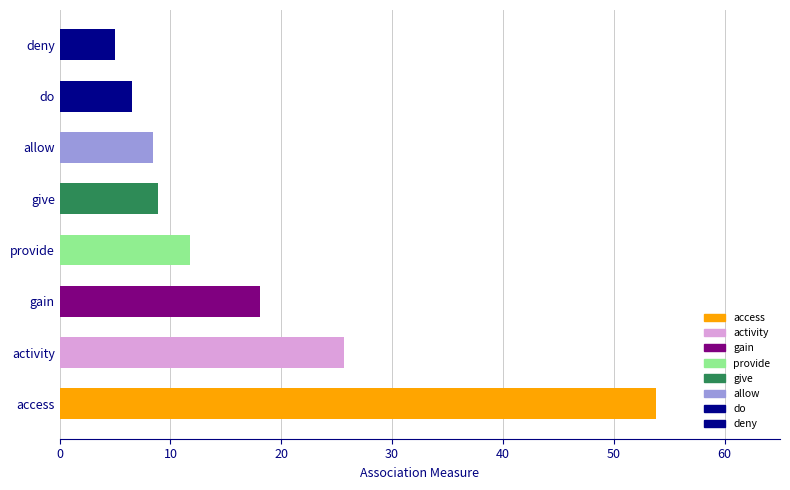

What is the difference between the maximum and minimum values?

48.8